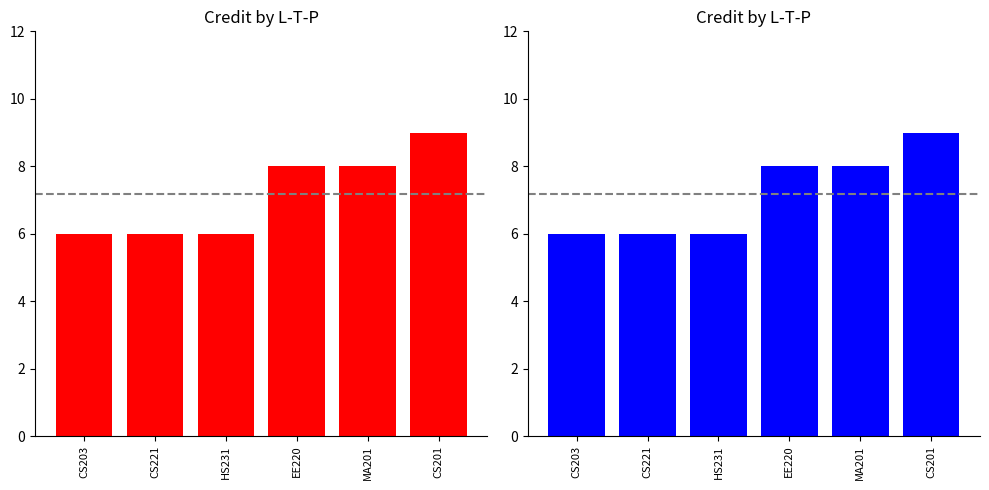

What is the value of the 6th bar from the left?

9